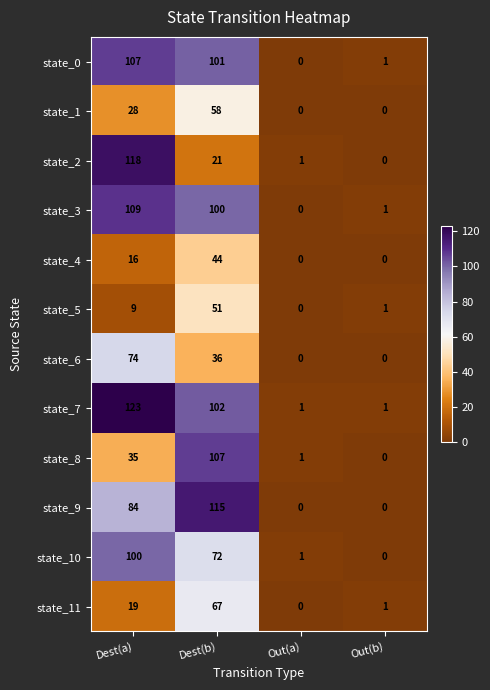

How many values in state_5 are above zero?

3